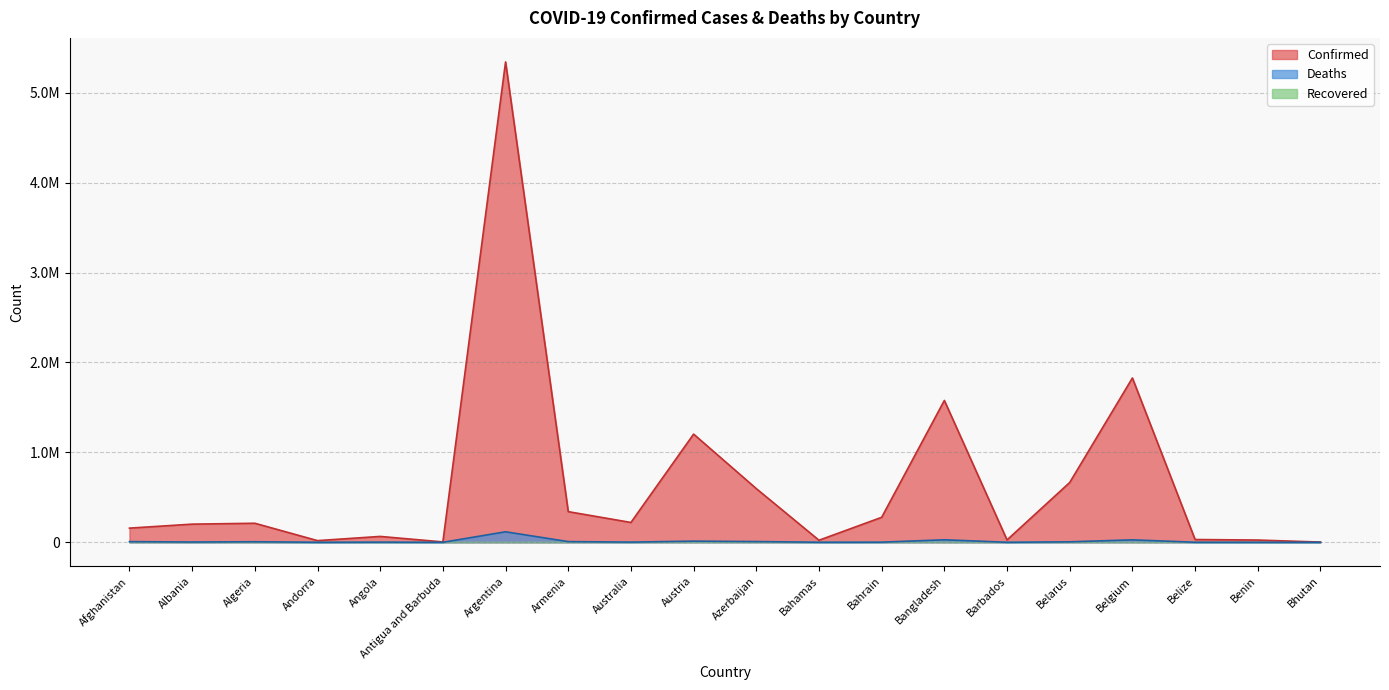

True or false: Deaths and Confirmed cross at least once.

False